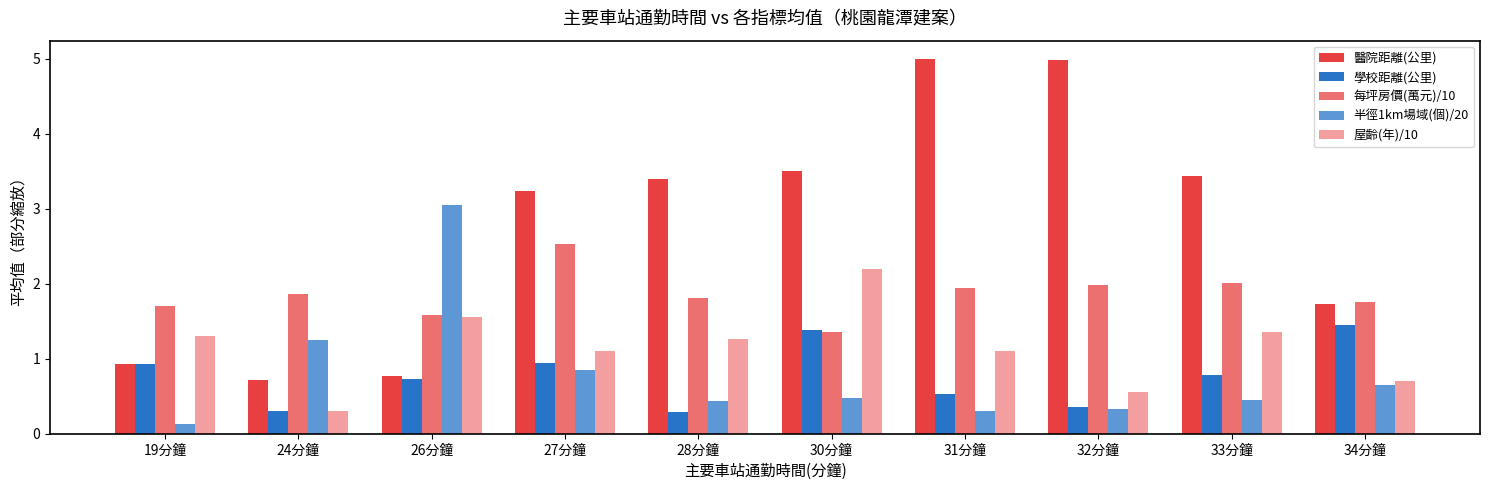

How many bars are there in total?

50